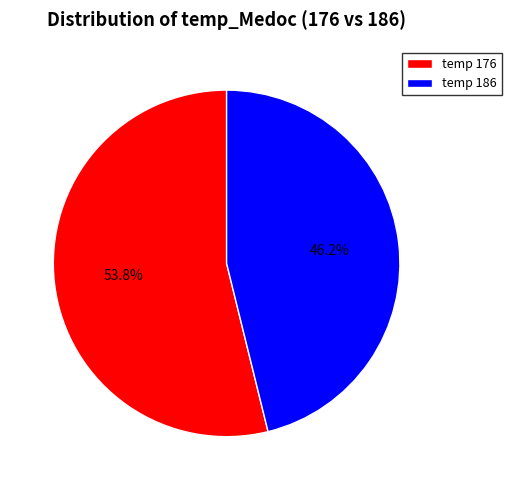

How many slices are in this pie chart?

2